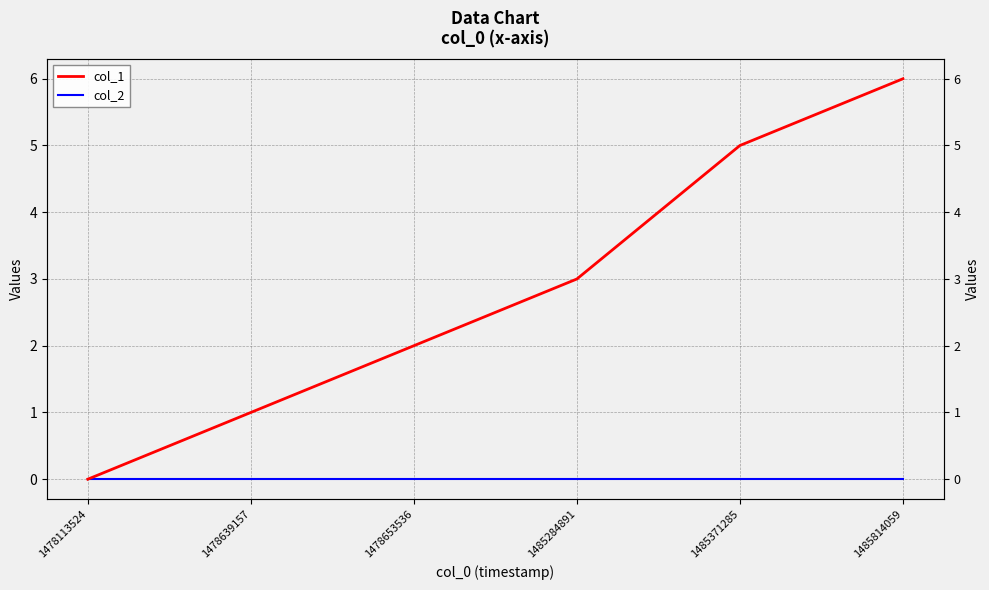

True or false: col_2 has a value of 0 at 1485814059.

True